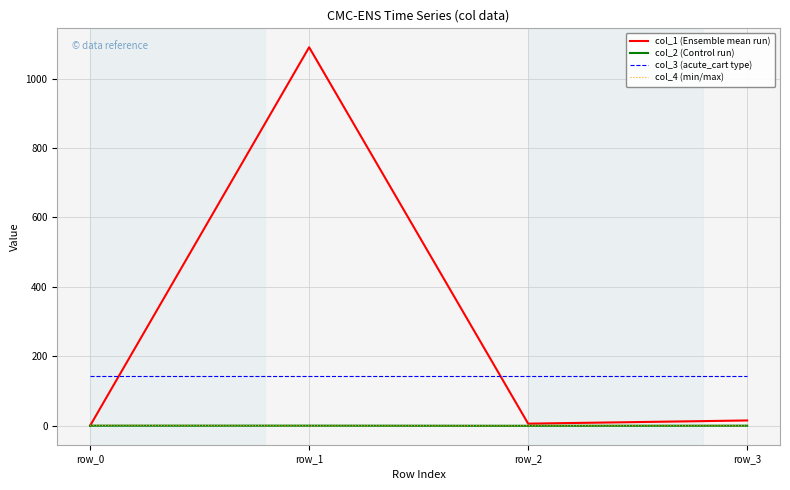

Which series has the widest spread of values?

col_1 (Ensemble mean run)